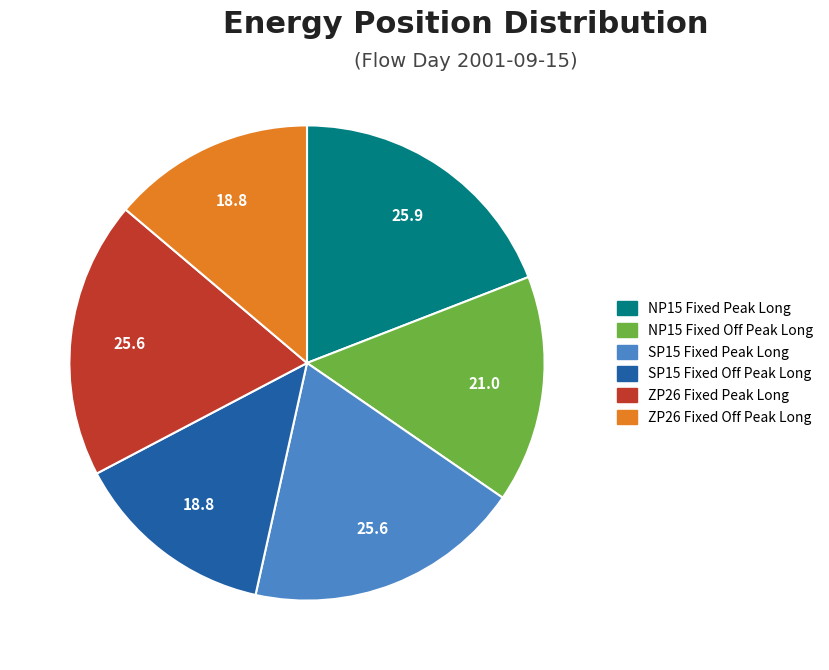

Which has a higher value, NP15 Fixed Peak Long or SP15 Fixed Off Peak Long?

NP15 Fixed Peak Long